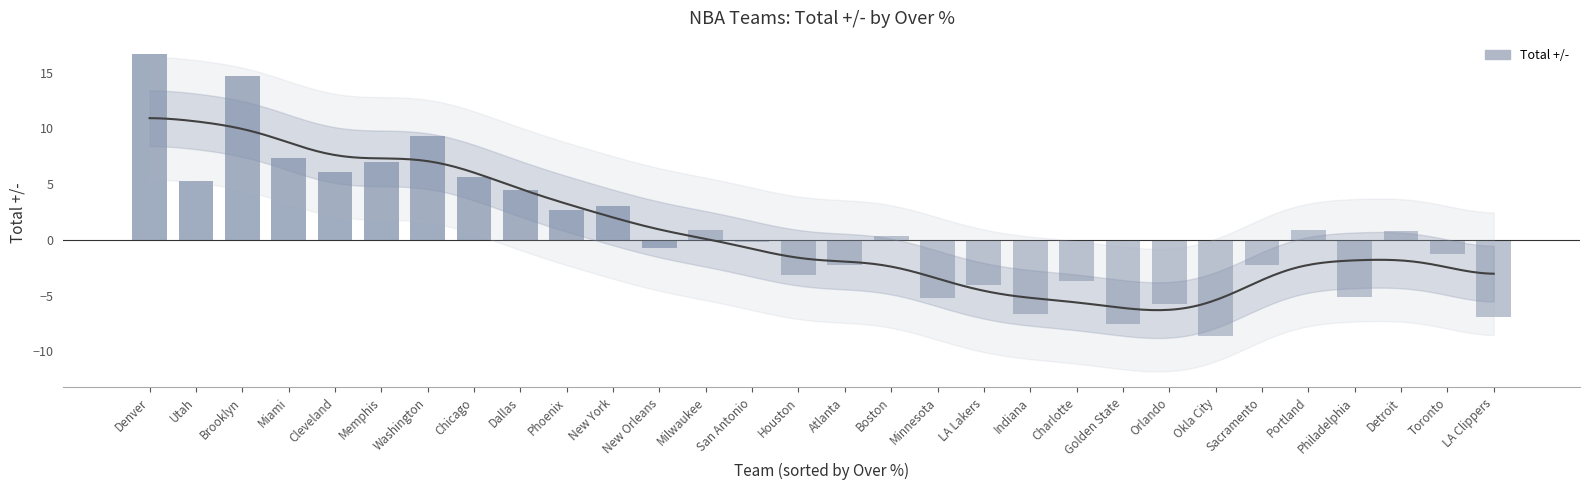

How many bars are there in total?

30